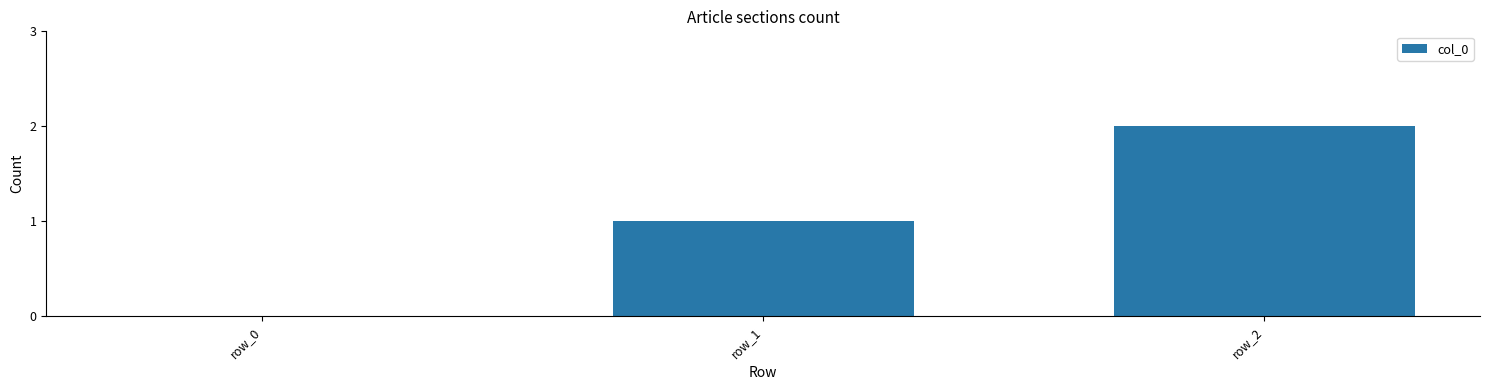

Count the number of data series in this chart.

1